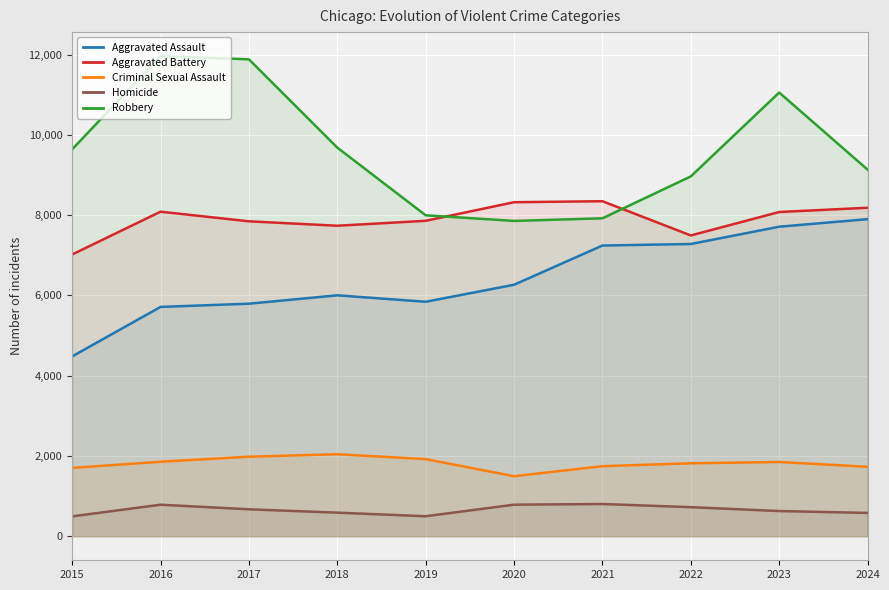

How many lines are shown in the chart?

5